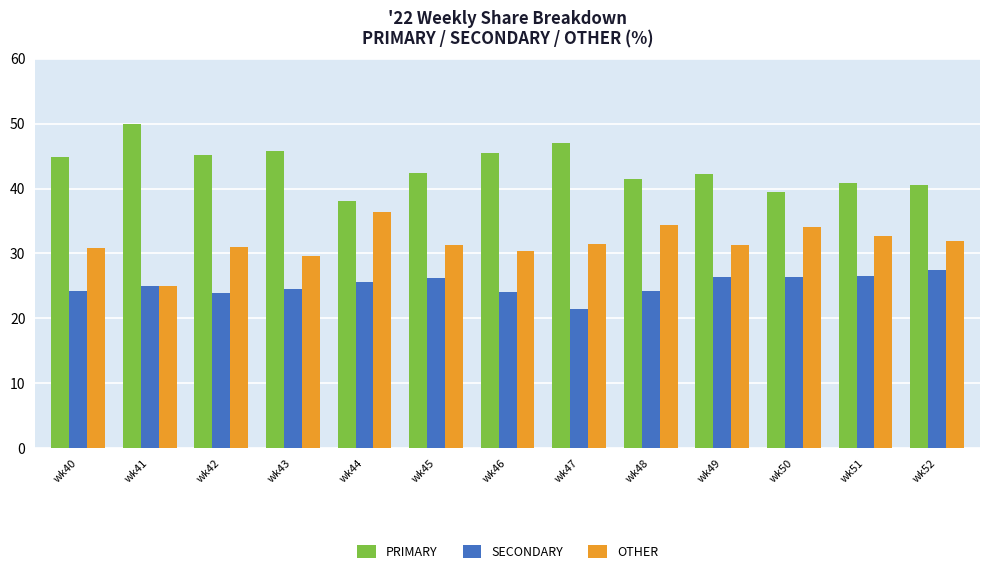

At how many categories does at least one series exceed 30?

13